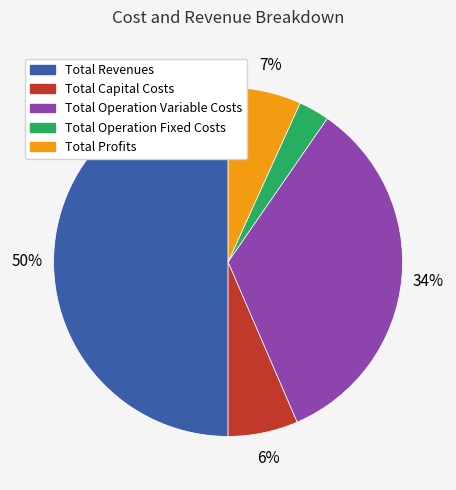

To the nearest percent, what is the difference between the largest and smallest slice percentages?

47%